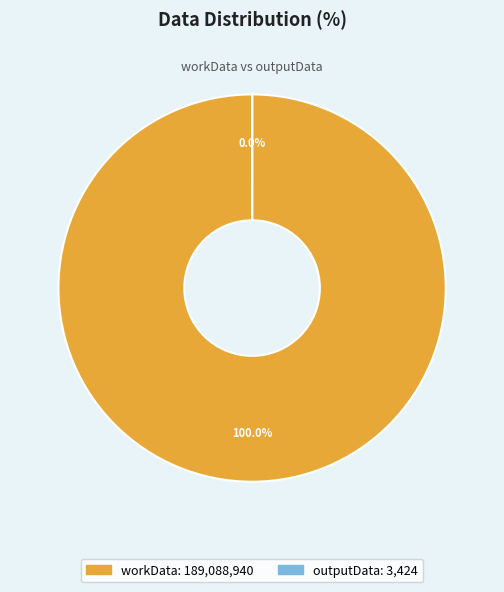

How many segments does this pie chart have?

2